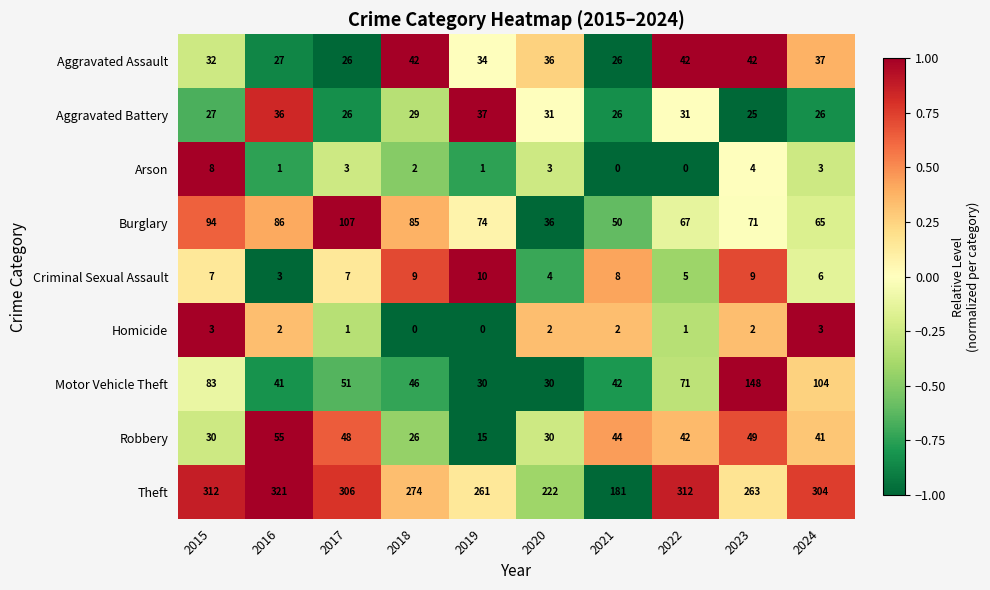

What is the difference between the highest and lowest values at 2024?

301